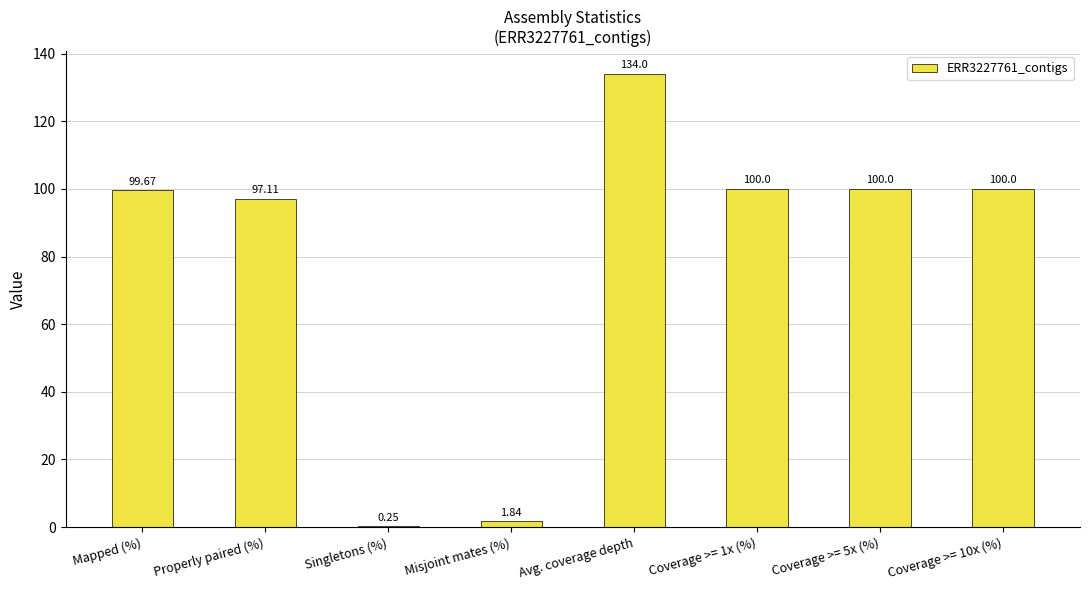

The value at Coverage >= 5x (%) is 100.0. True or false?

True